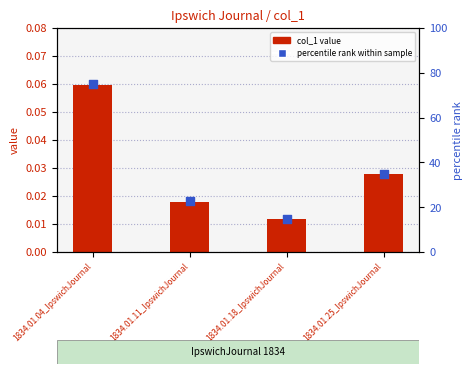

What are all the series names shown in the legend?

col_1 value, percentile rank within sample